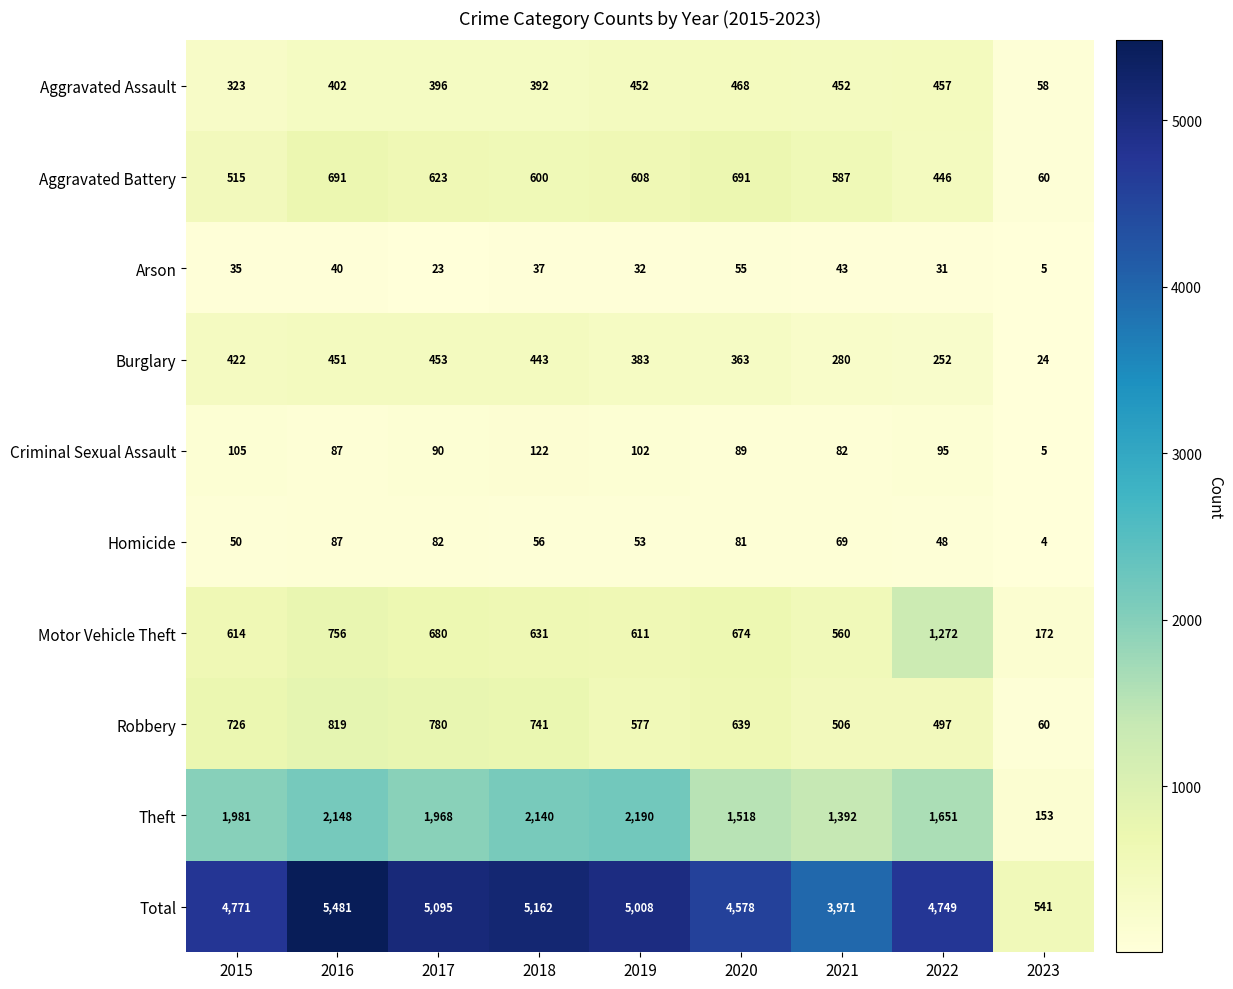

Which label corresponds to the largest value in the chart?

2016